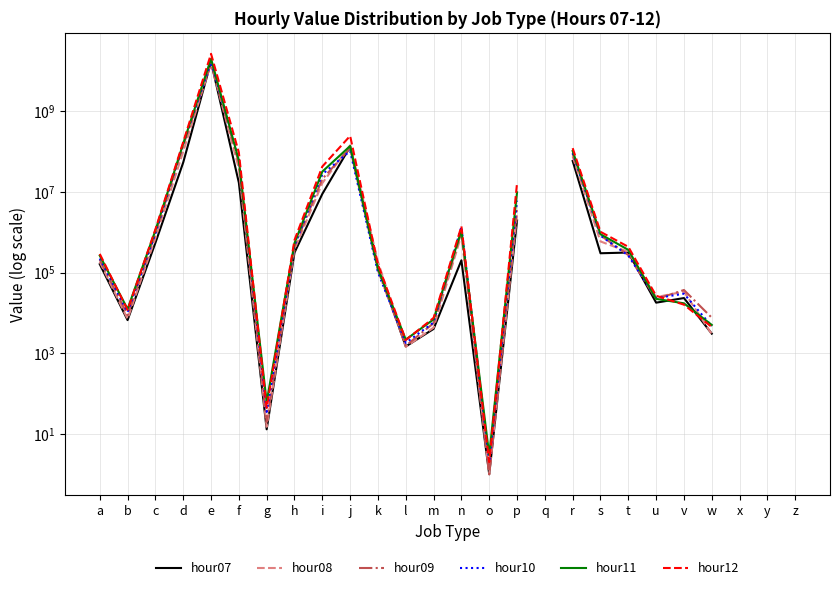

Rank the series by their average value, from lowest to highest.

hour07, hour08, hour09, hour10, hour11, hour12